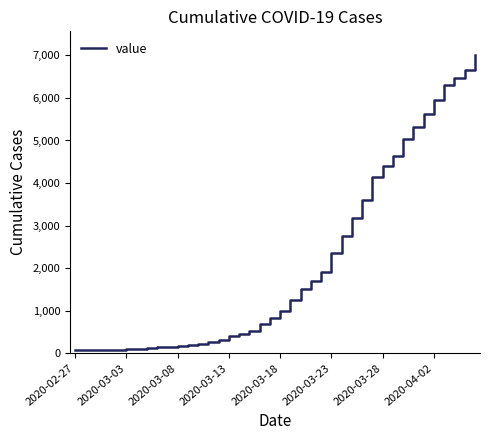

What is the difference between the maximum and second lowest values?

6936